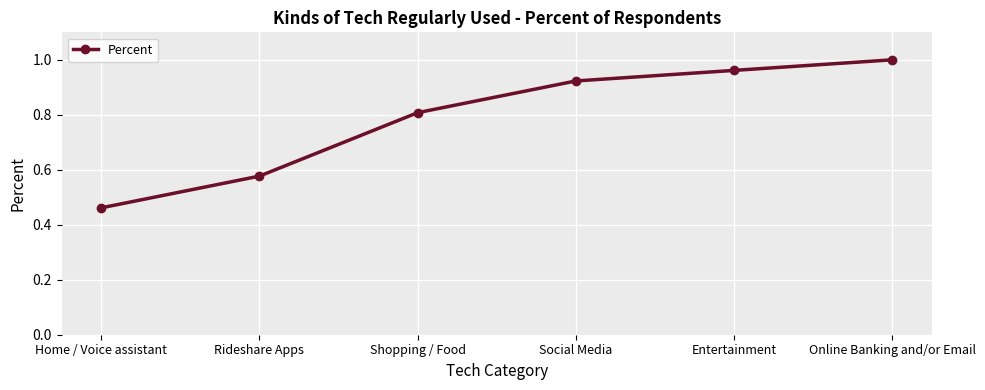

List the labels in order of value, largest first.

Online Banking and/or Email, Entertainment, Social Media, Shopping / Food, Rideshare Apps, Home / Voice assistant